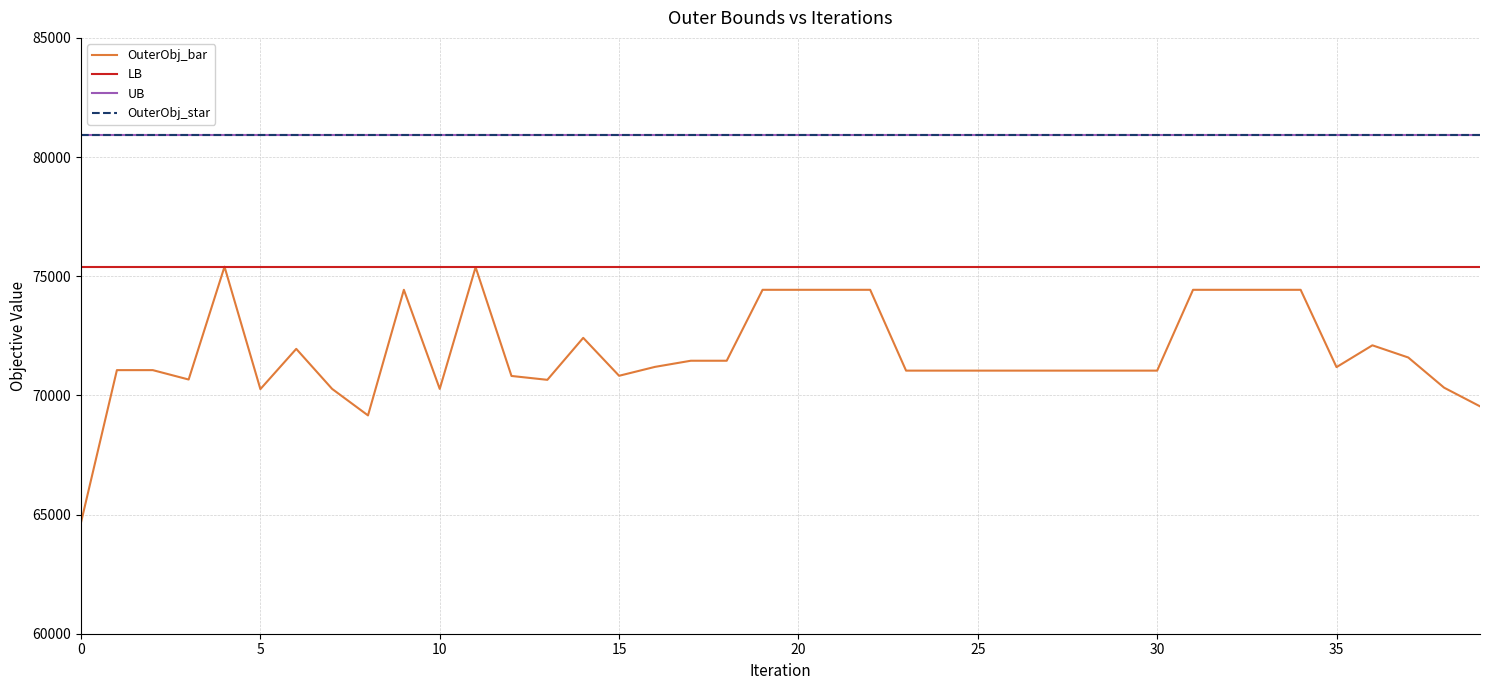

Does the chart display data point markers on the line(s)?

No